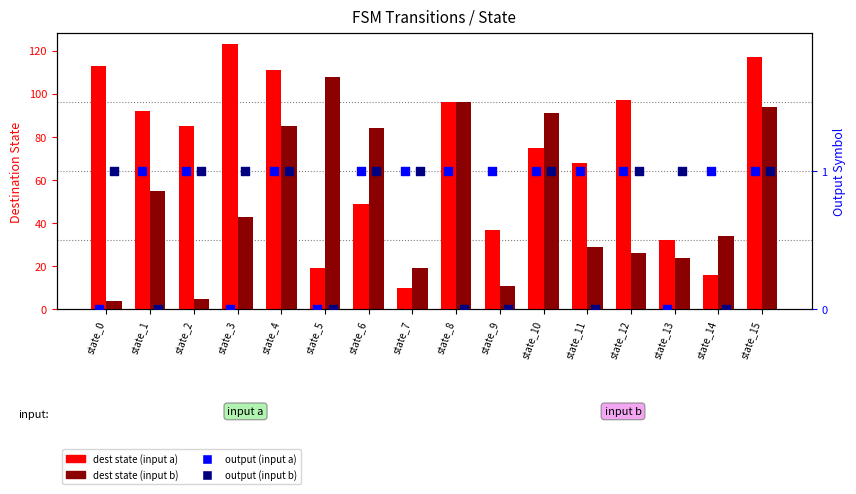

Is the value of output (input b) at state_8 greater than the value of dest state (input b) at state_1?

No